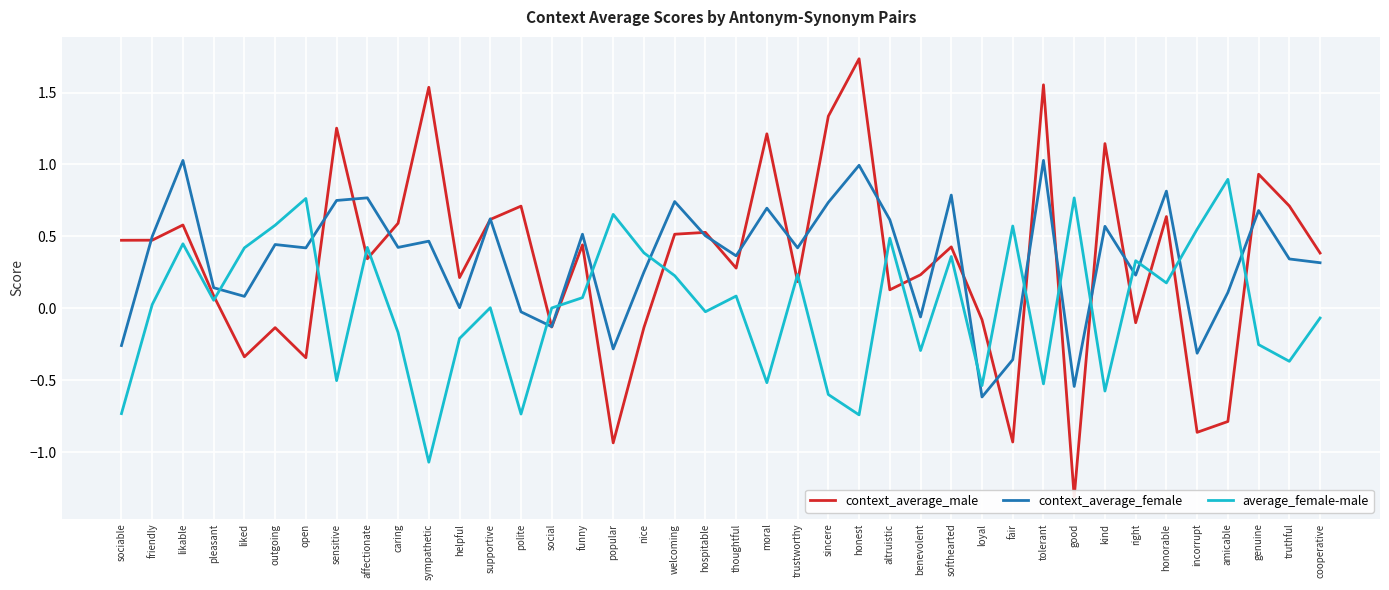

How many series are shown in this chart?

3